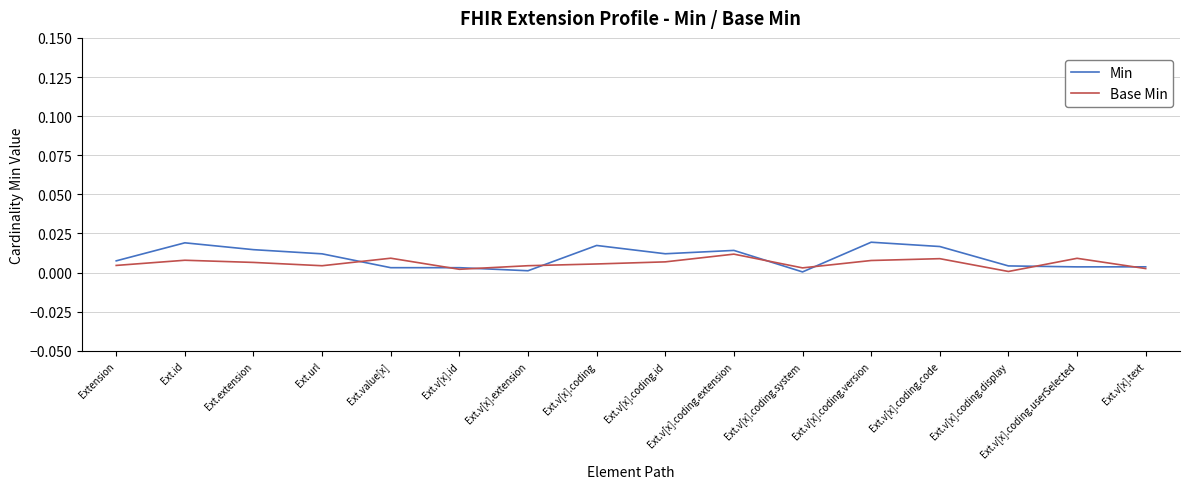

Which series has the largest range (max minus min)?

Min